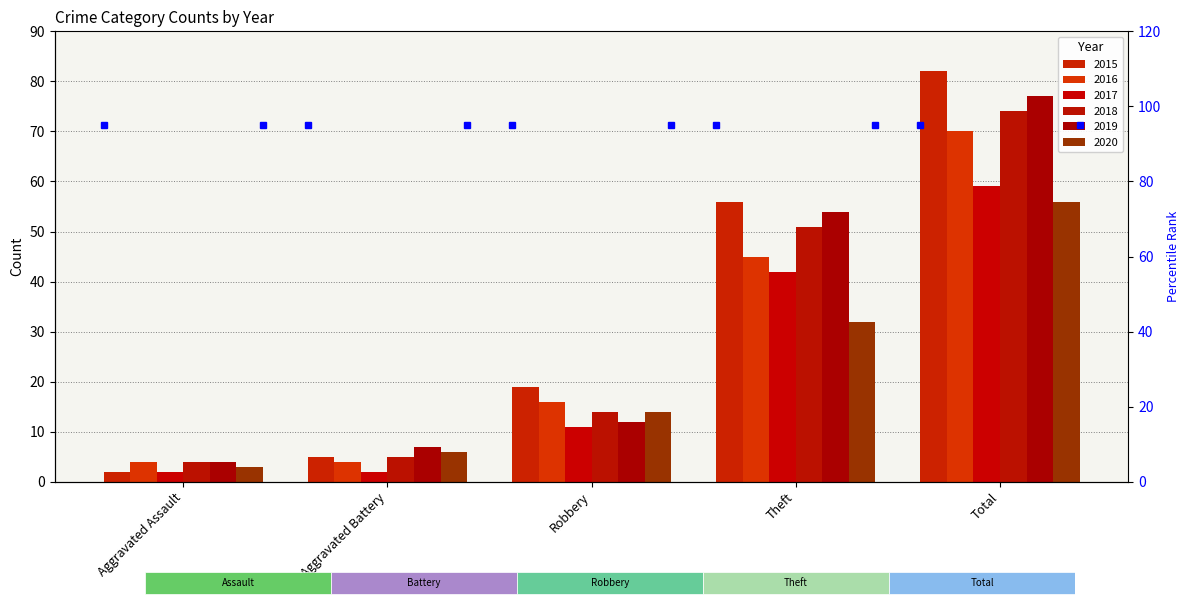

What are all the series names shown in the legend?

2015, 2016, 2017, 2018, 2019, 2020